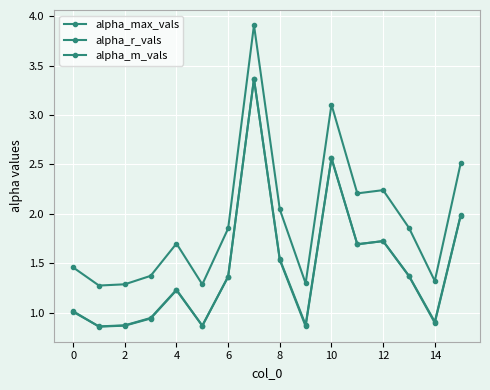

What is the average value of the alpha_m_vals series?

1.4